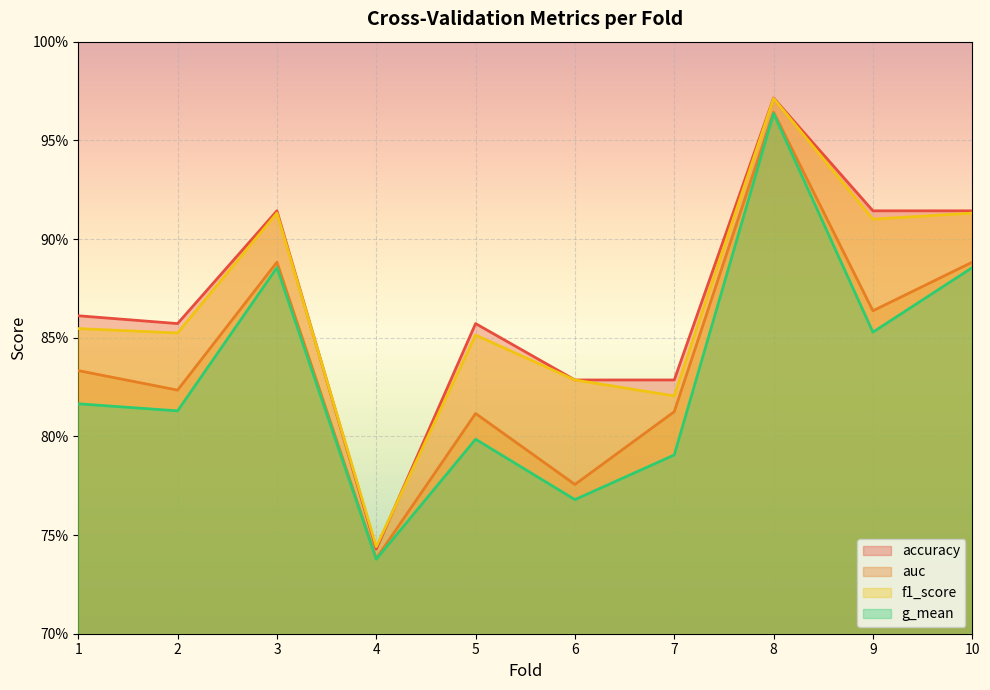

What is the difference between the f1_score values at 9 and 7?

0.1